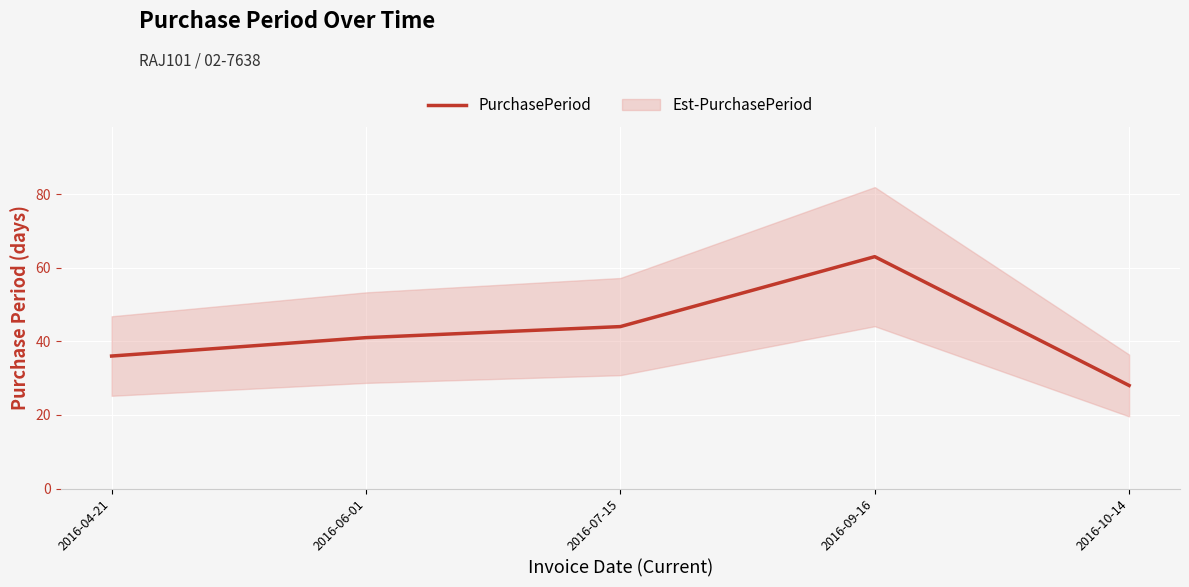

The chart shows a value of 24 at 2016-06-01. True or false?

False